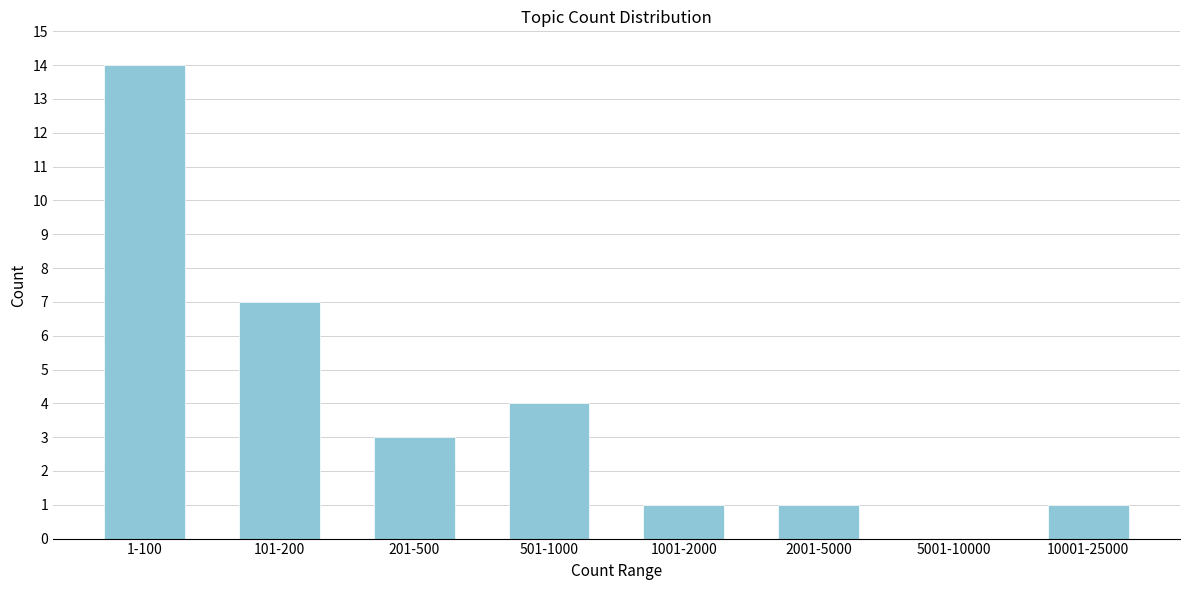

Reading right to left, extract all data points from this chart.

10001-25000=1	5001-10000=0	2001-5000=1	1001-2000=1	501-1000=4	201-500=3	101-200=7	1-100=14